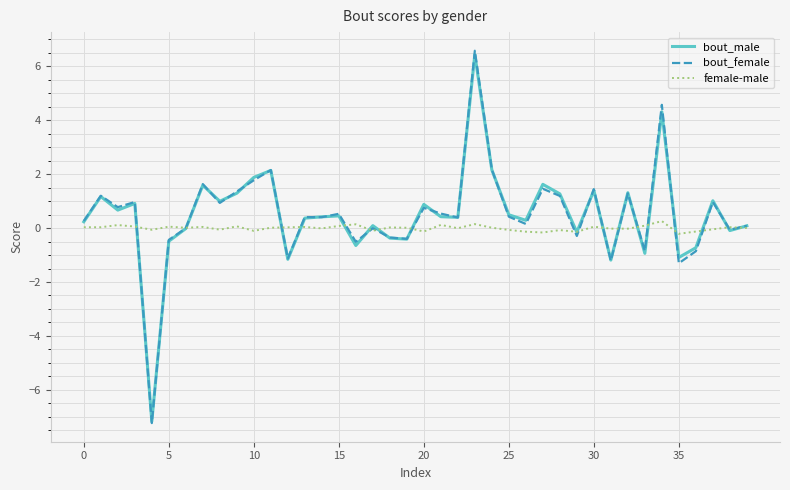

Which series has the largest range (max minus min)?

bout_female